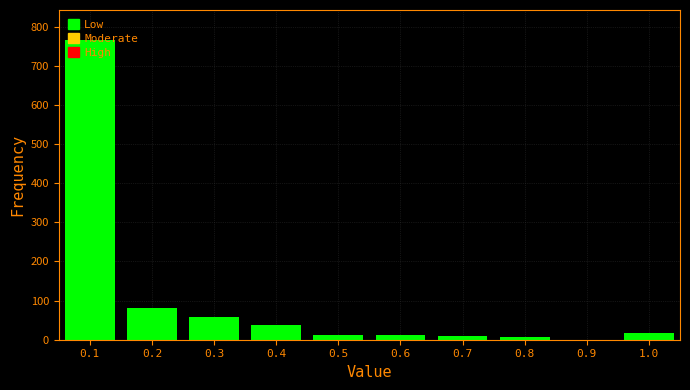

What is the sum of all values?

1002